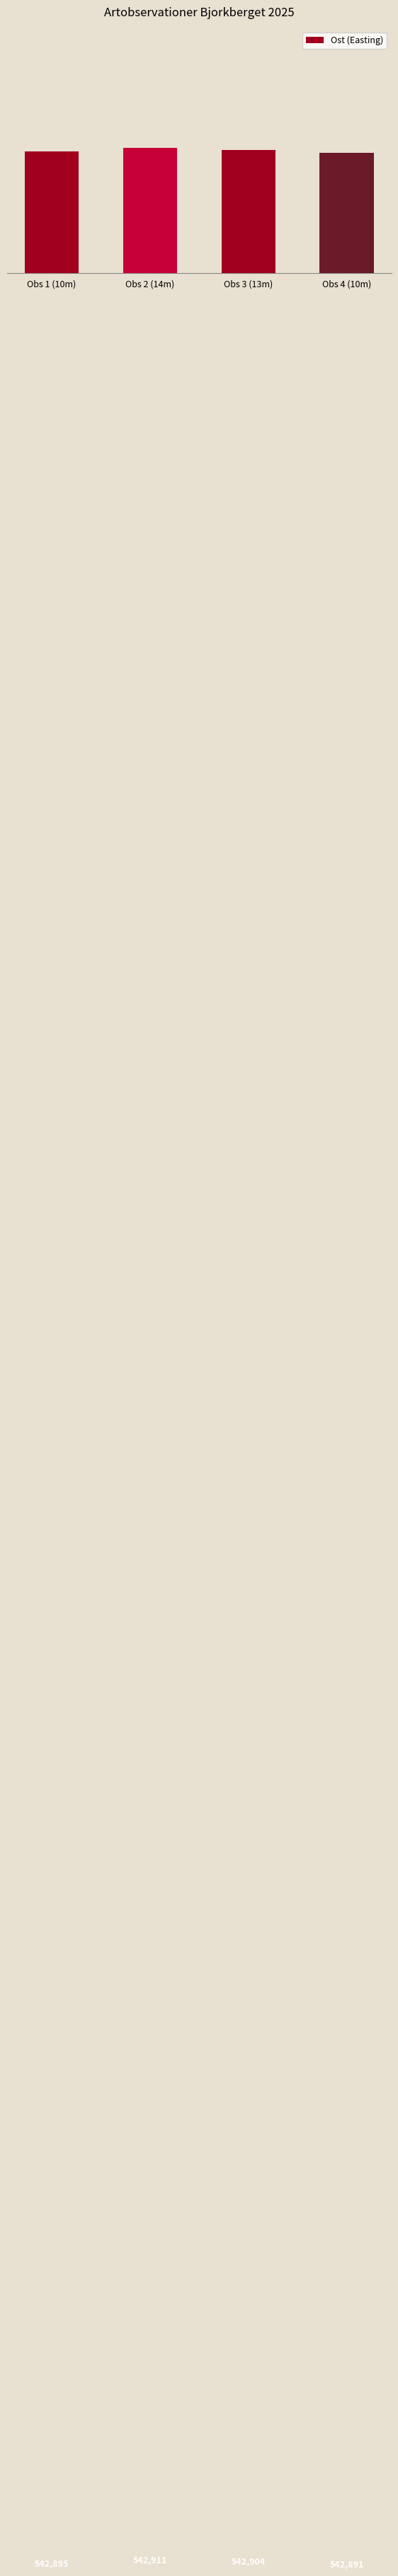

List the labels in order of value, smallest first.

Obs 4 (10m), Obs 1 (10m), Obs 3 (13m), Obs 2 (14m)